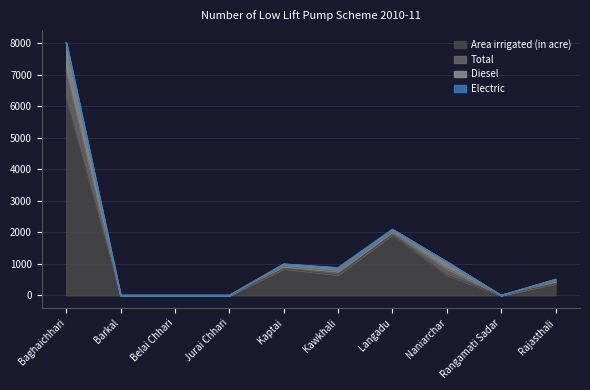

The Diesel series shows 71 at Kaptai. True or false?

True